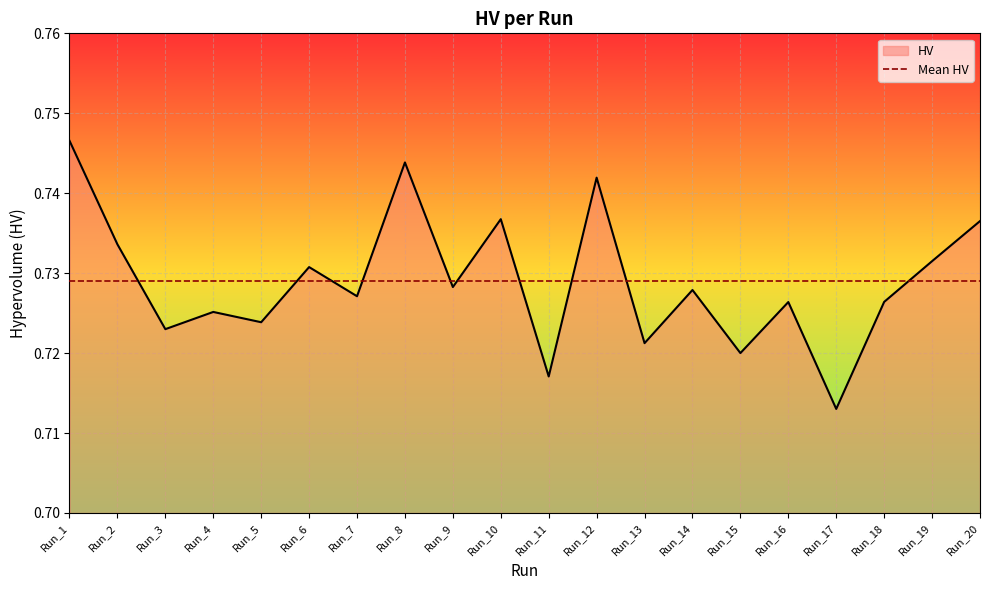

What is the approximate value at Run_20?

0.7